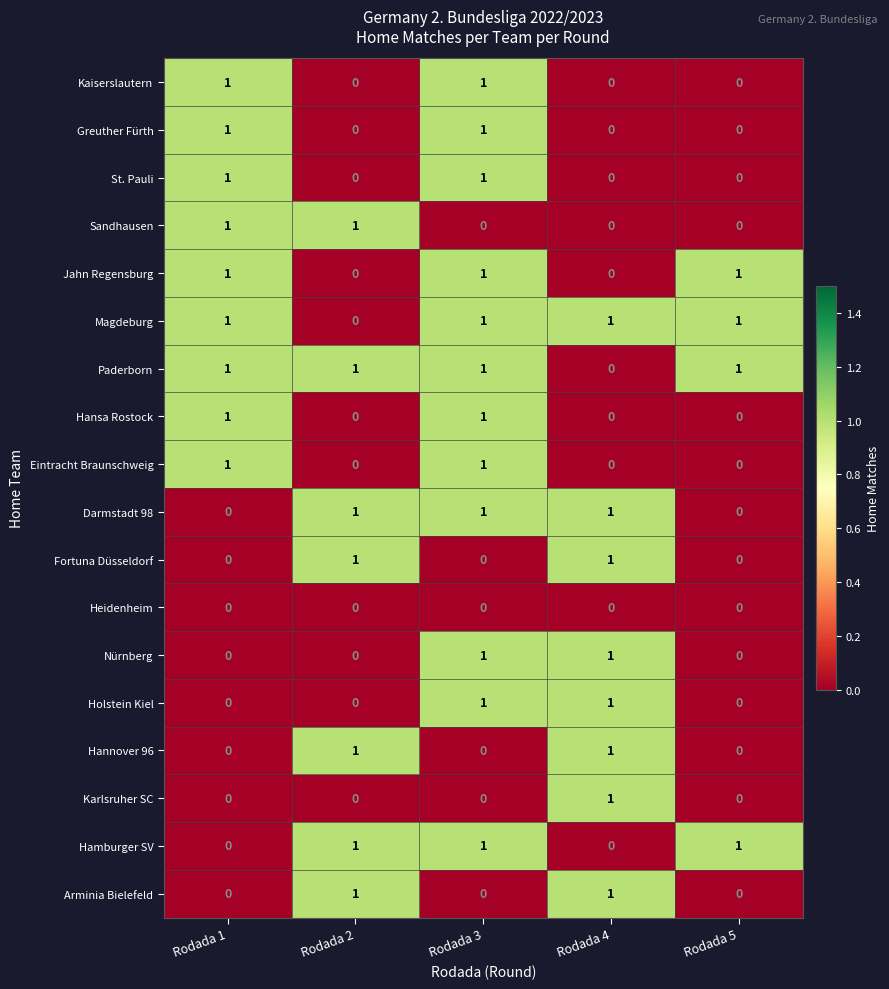

At which category is the sum across all series the highest?

Rodada 3